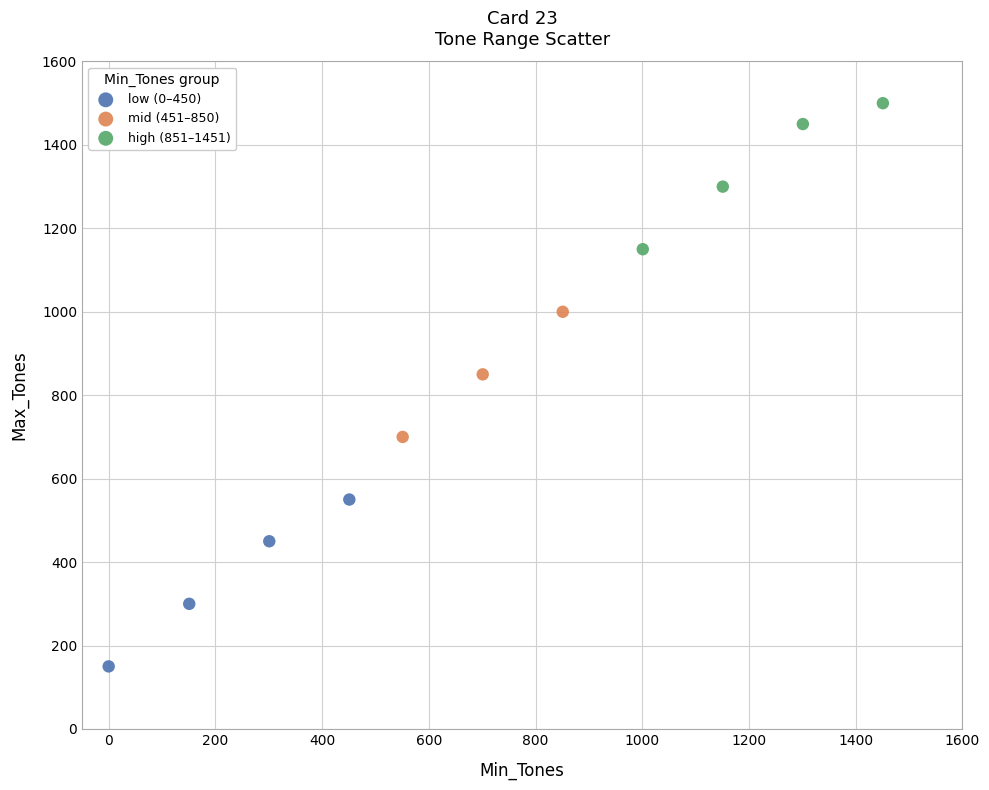

What are all the series names shown in the legend?

low (0–450), mid (451–850), high (851–1451)